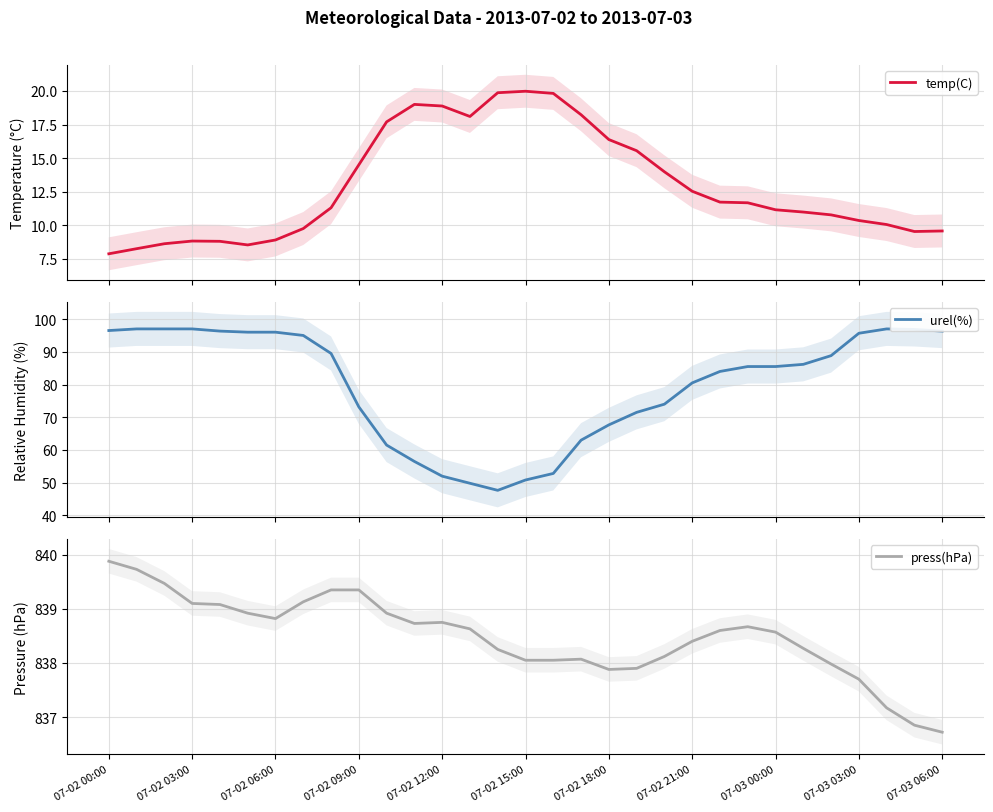

Which label corresponds to the smallest value in the chart?

07-02 00:00